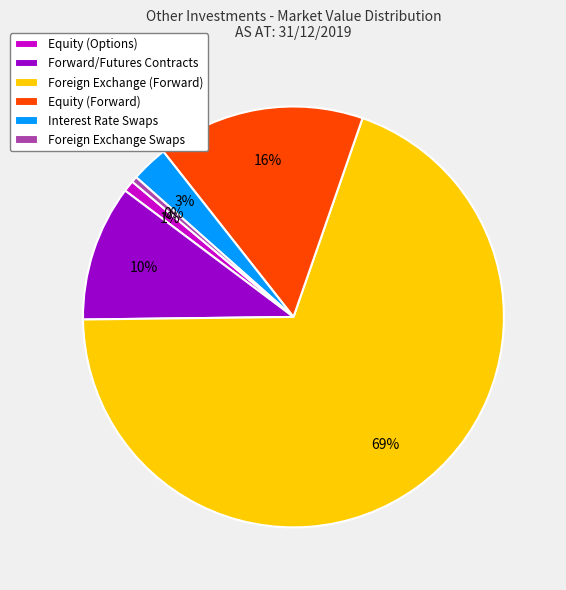

Do Equity (Forward) and Equity (Options) together represent more than half of the pie?

No